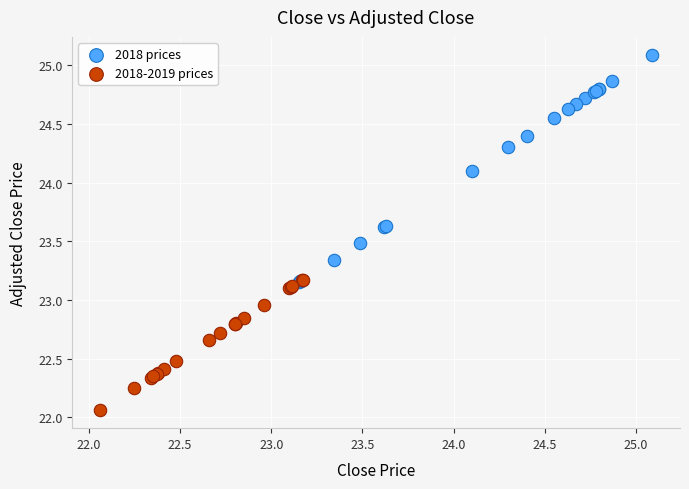

Which series contains the lowest Y value?

2018-2019 prices